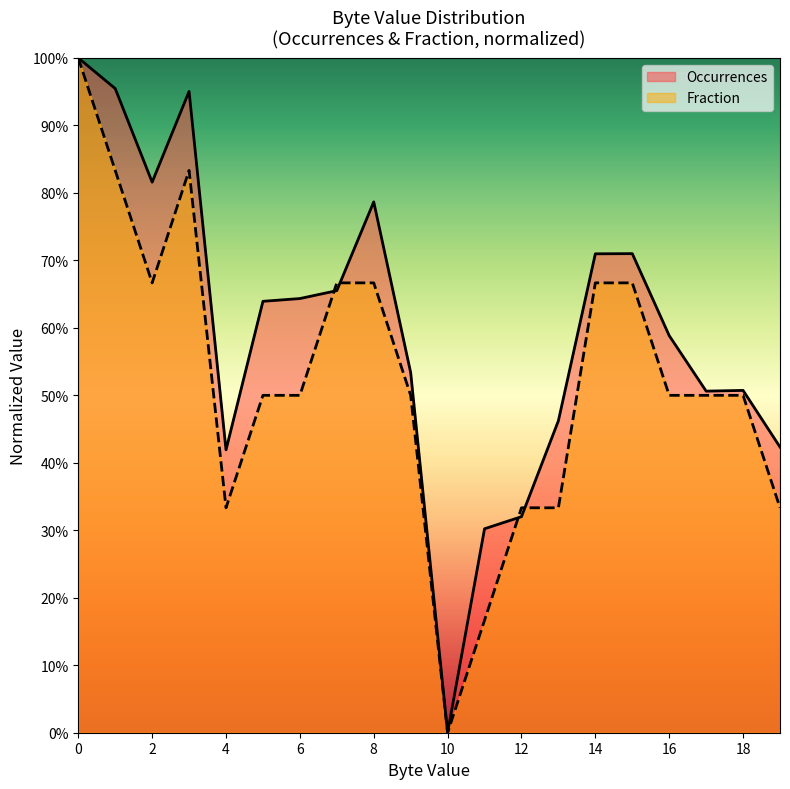

Does the chart have visible grid lines?

No